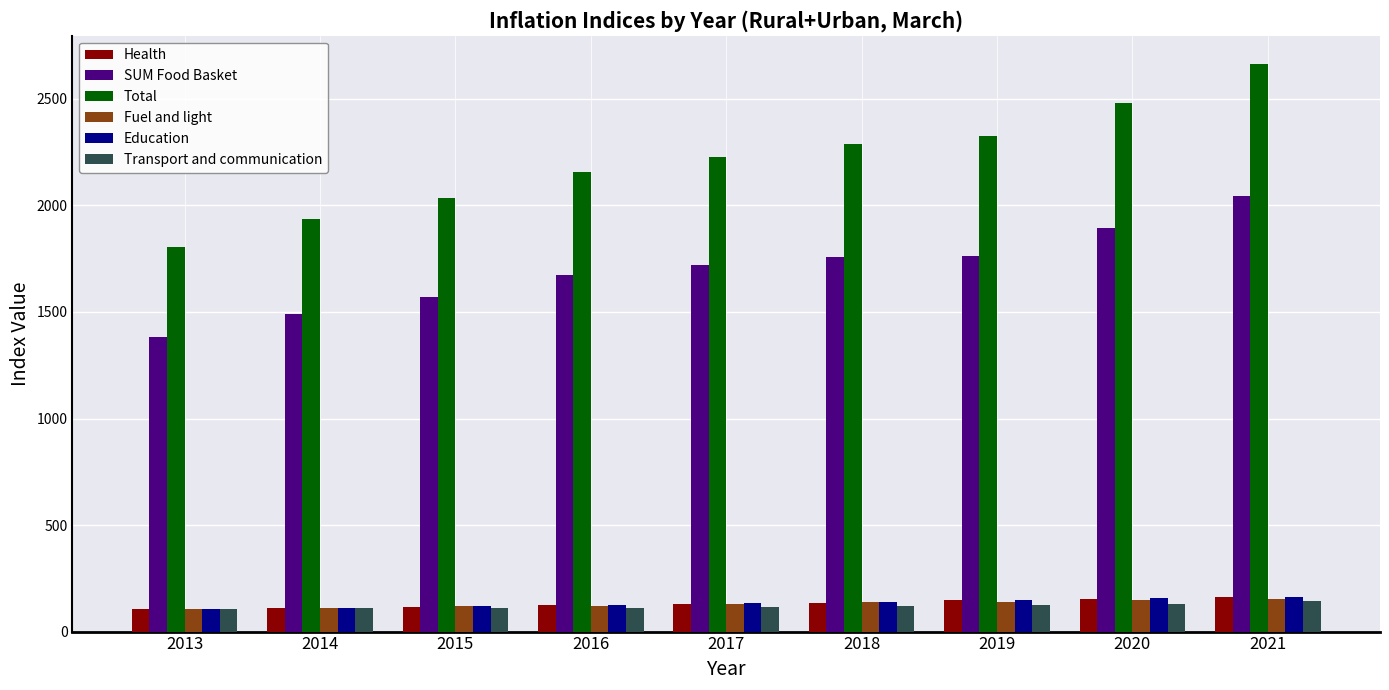

How many groups of bars are there?

9